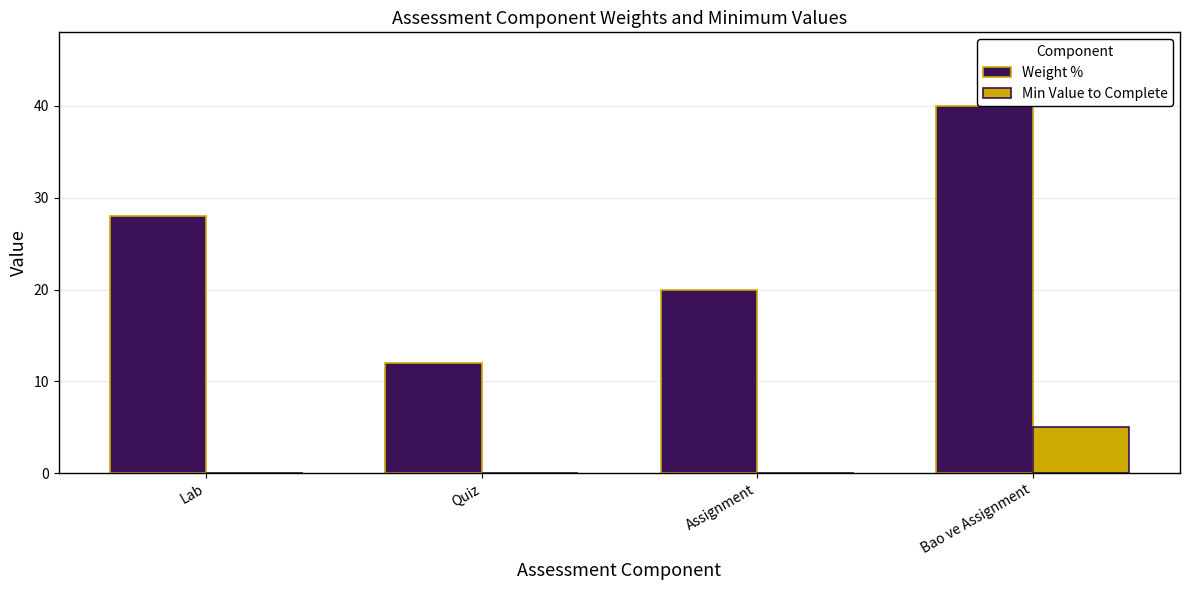

How many distinct data groups are displayed?

2